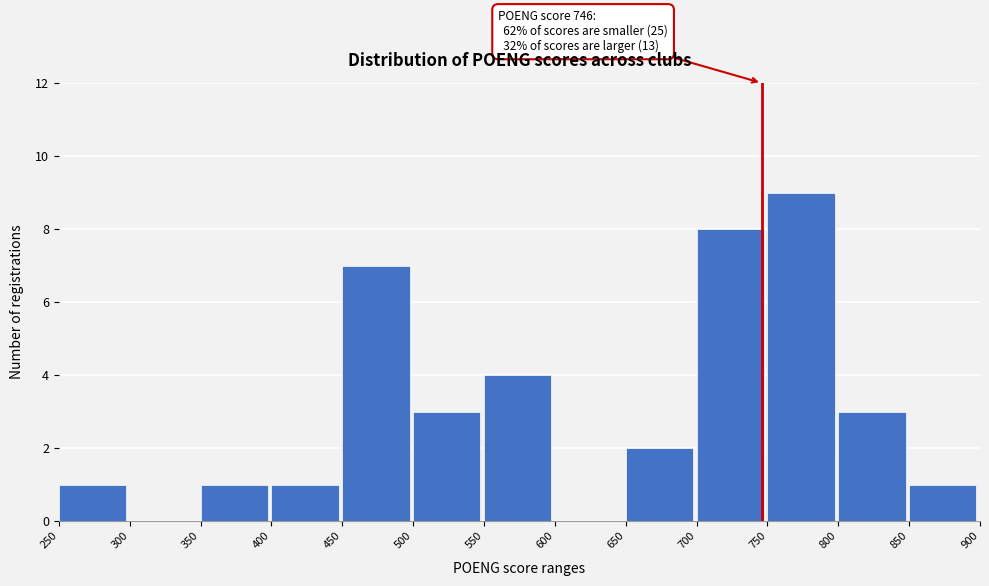

Over which range of the x-axis is the bar tallest?

750 to 800